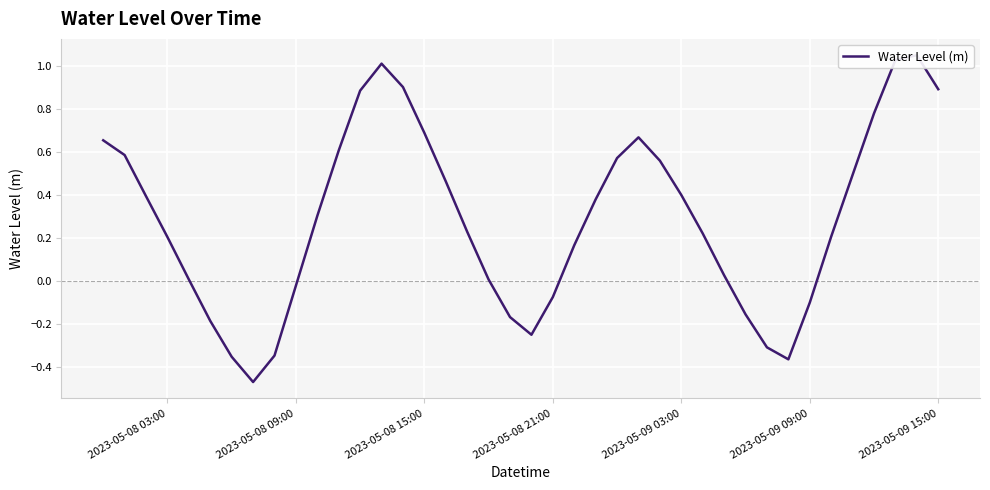

How many interior local valleys (lower than both neighbors) does the data have?

3